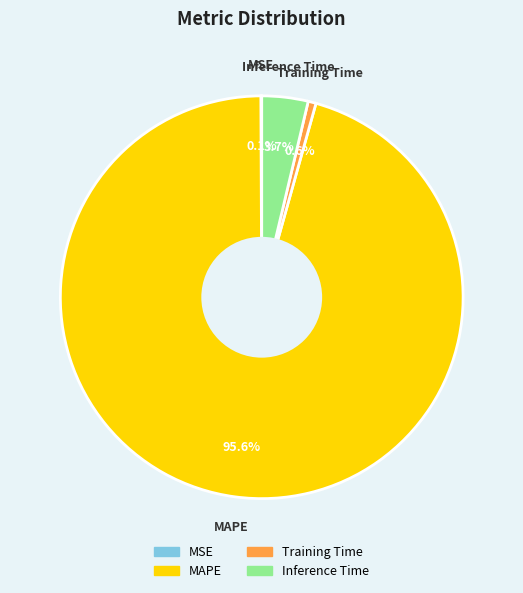

Which category has the biggest portion of the pie?

MAPE